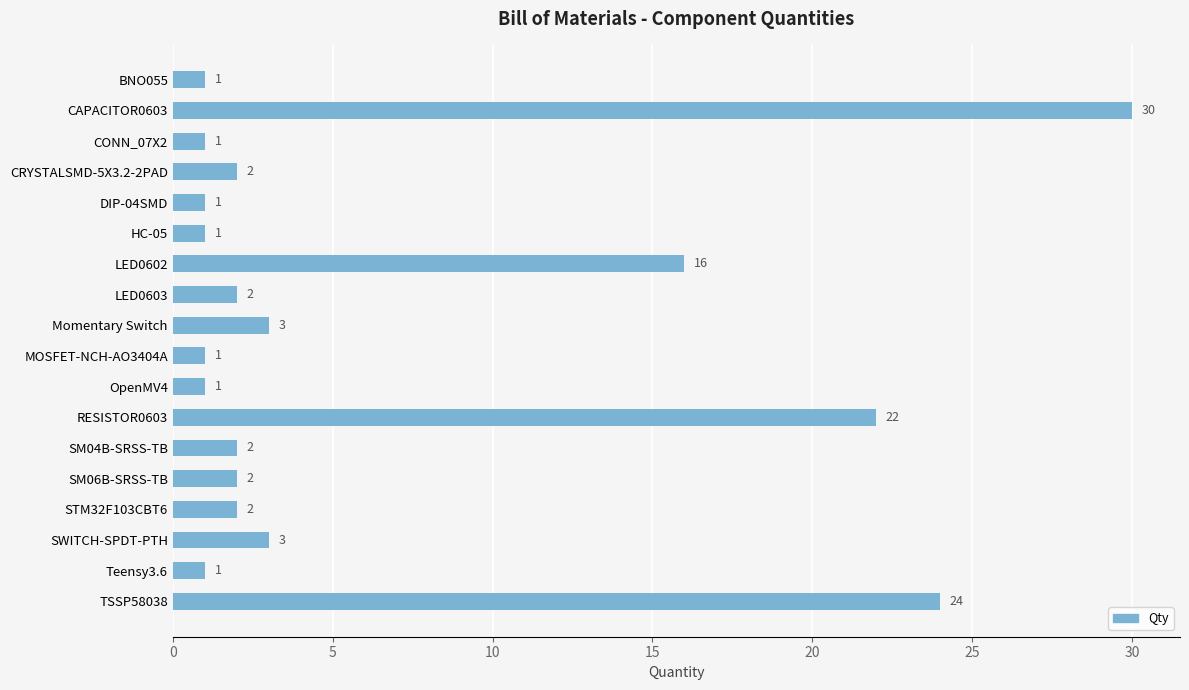

What is the label of the 4th bar from the bottom?

STM32F103CBT6